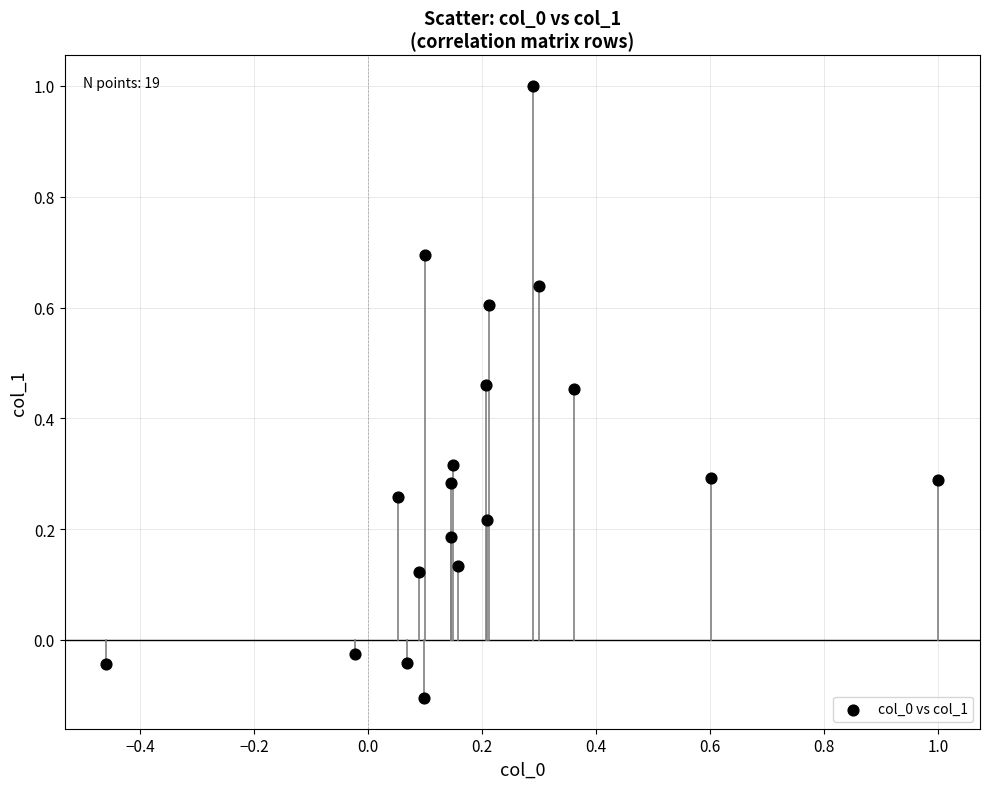

What is the range of X values (max minus min)?

1.5